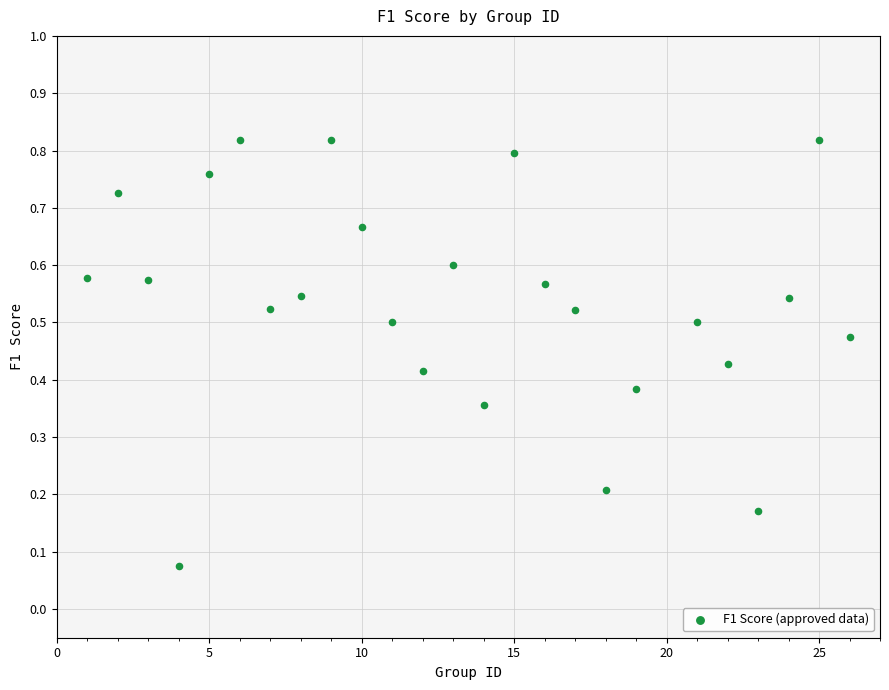

What is the range of X values (max minus min)?

25.0